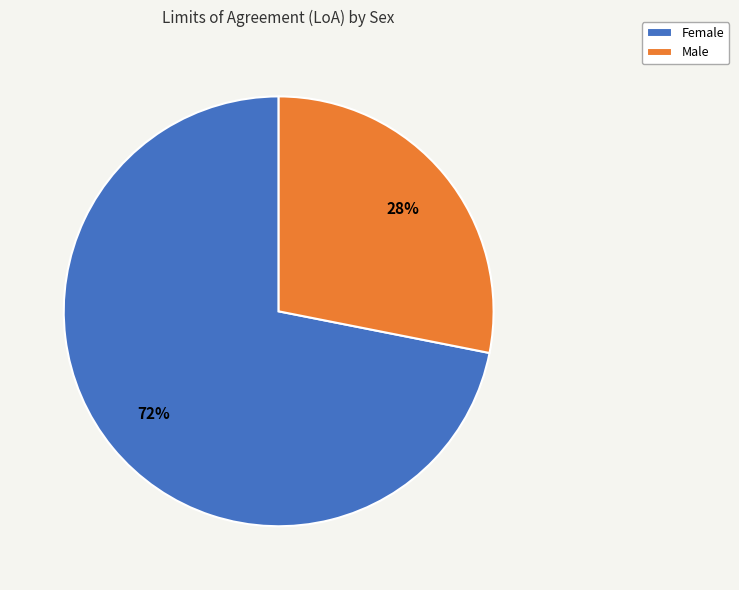

Which category has the biggest portion of the pie?

Female